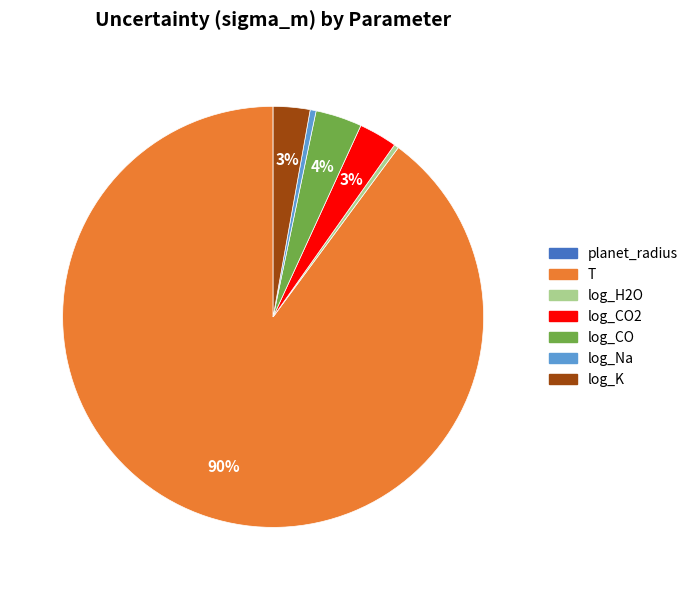

Between log_Na and log_K, which is larger?

log_K